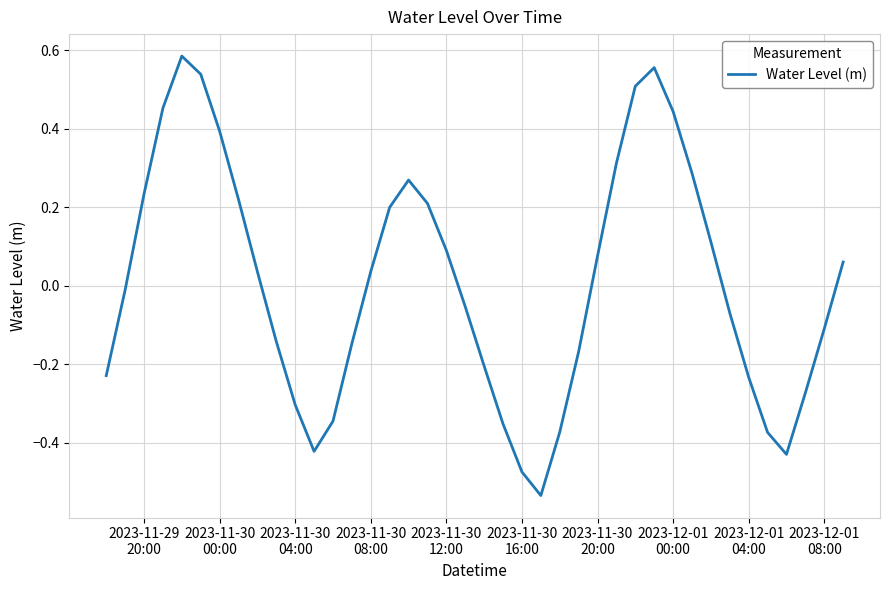

What is the difference between the maximum and minimum values?

1.1